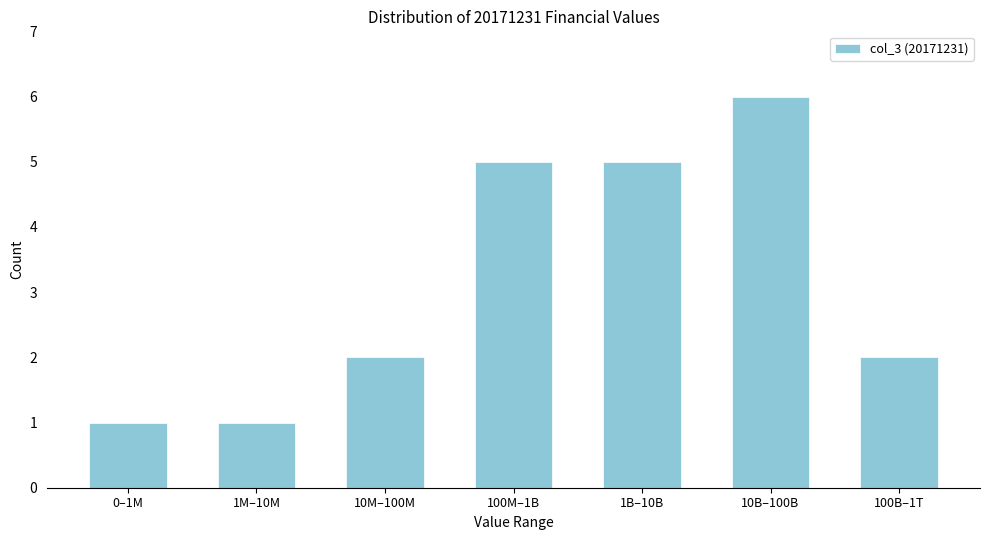

Reading left to right, list all the values displayed in this chart.

1	1	2	5	5	6	2